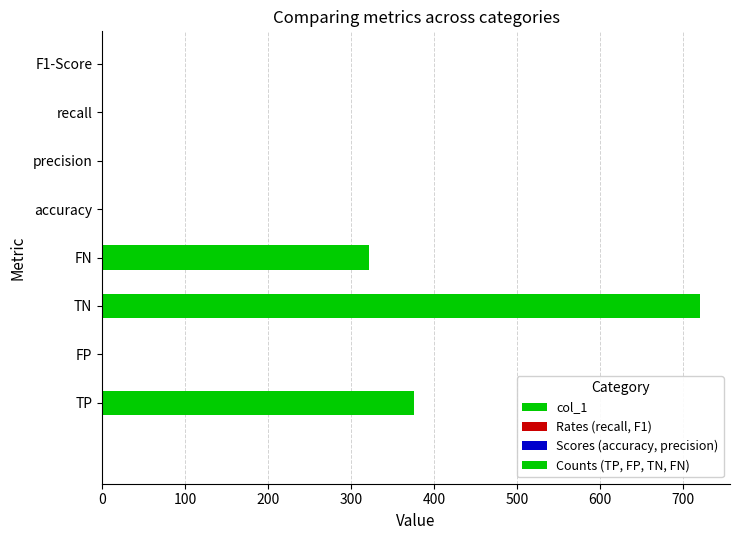

Count the number of categories in the chart.

8